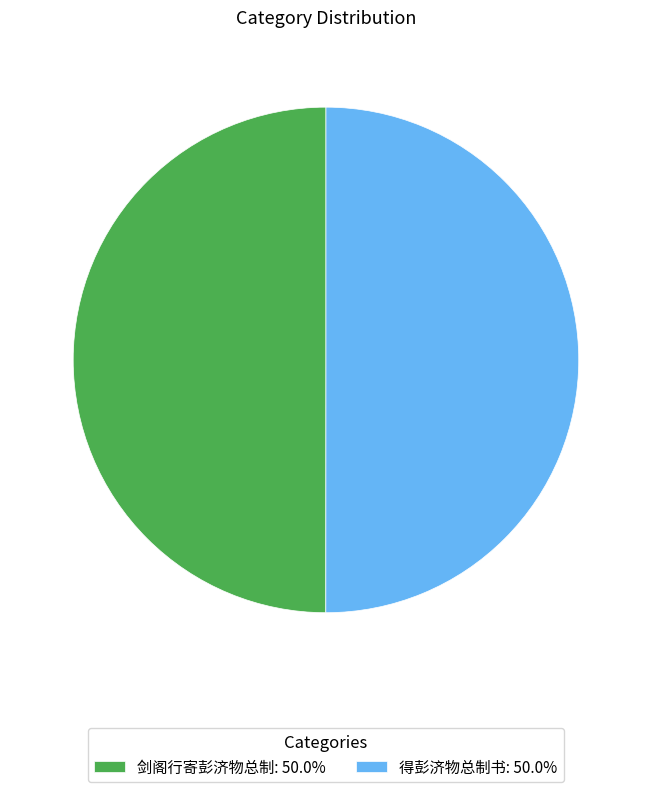

What is the ratio of the value at 剑阁行寄彭济物总制: 50.0% to the value at 得彭济物总制书: 50.0%?

1.0